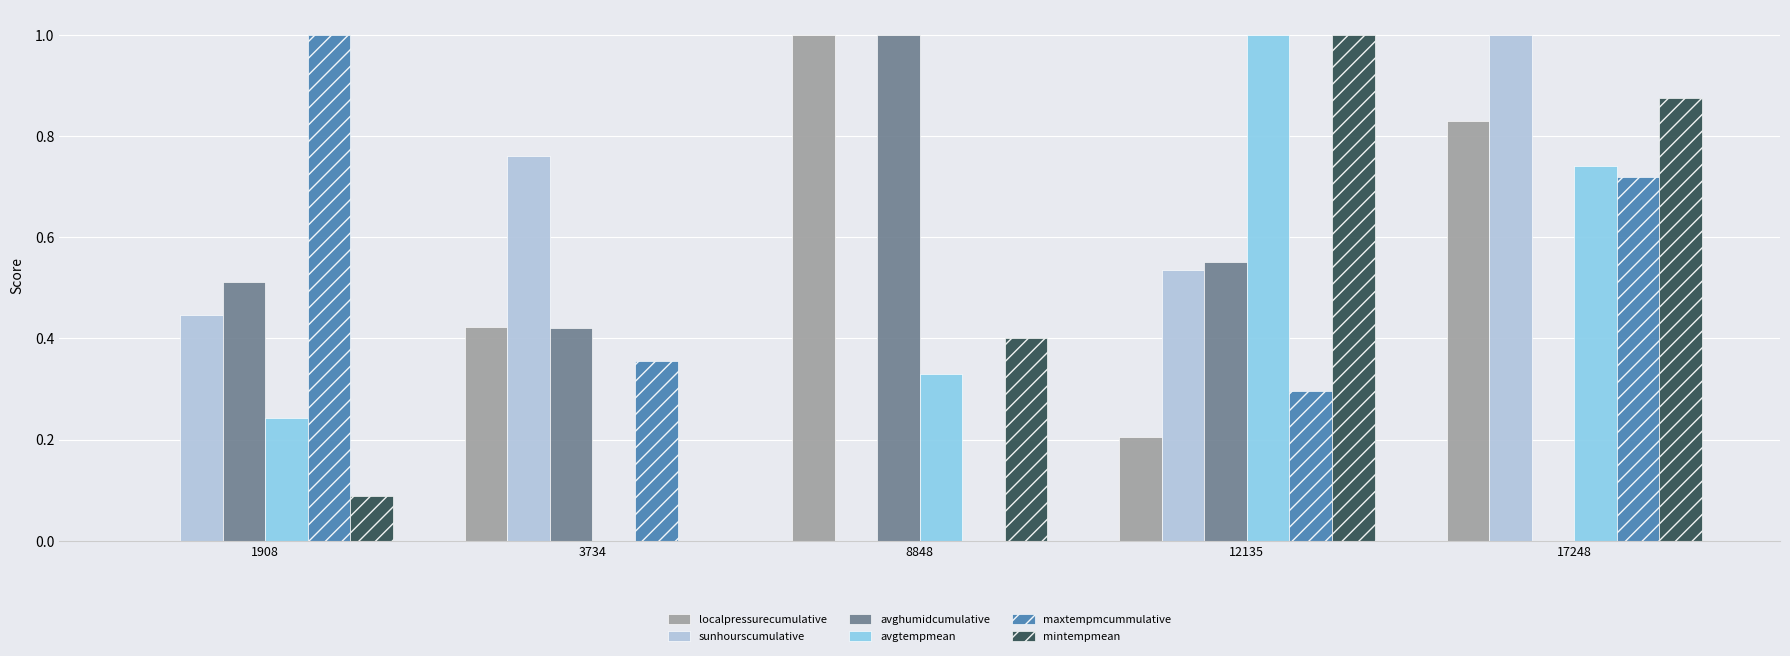

At which category is the sum across all series the highest?

17248